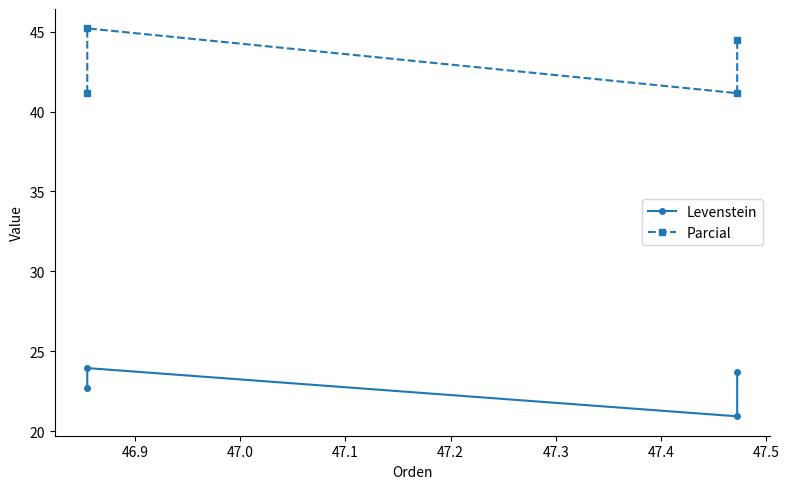

List the series in order of their overall mean, highest first.

Parcial, Levenstein